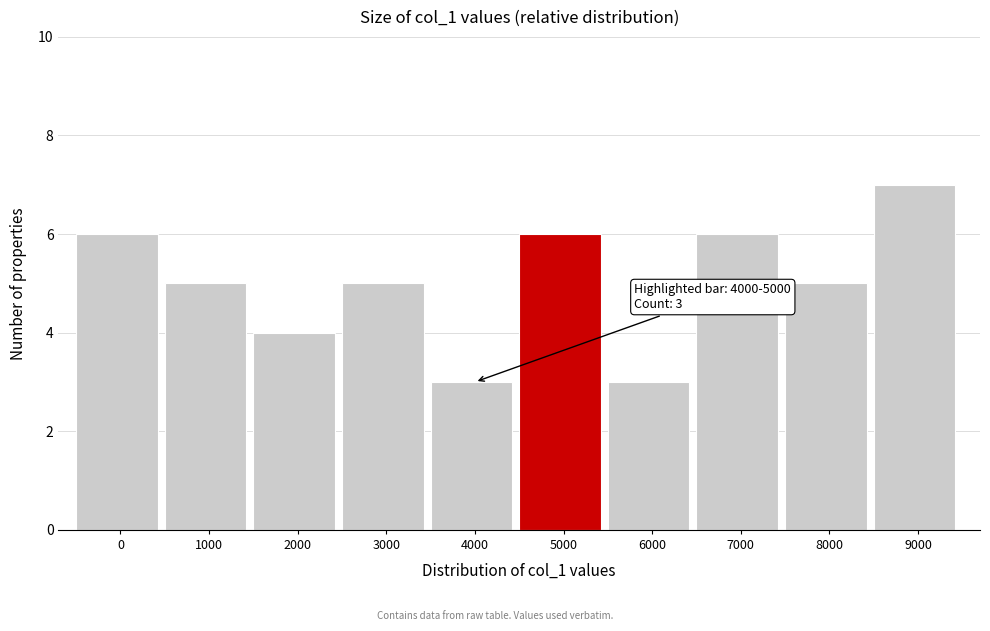

Reading left to right, list all the values displayed in this chart.

6	5	4	5	3	6	3	6	5	7